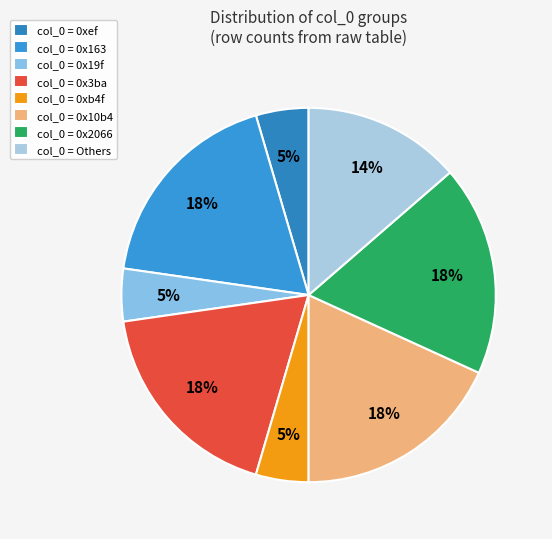

To the nearest percent, what is the average slice percentage?

12%